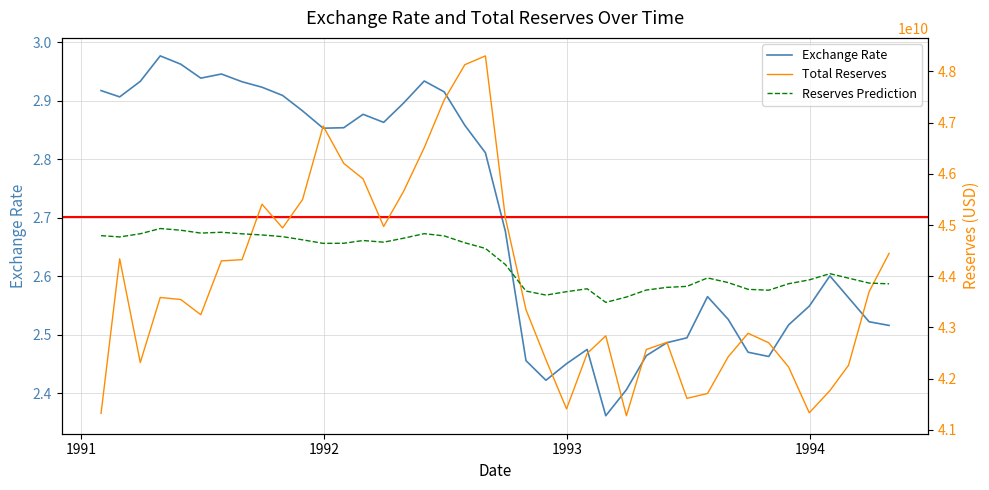

How many interior local valleys does the Exchange Rate series have?

7